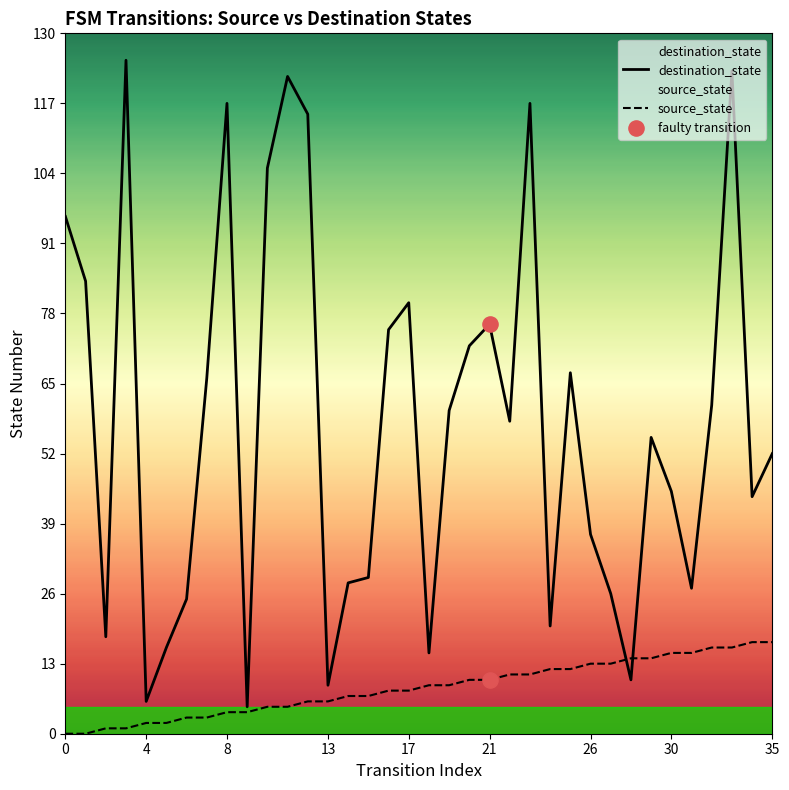

Which series has the largest Y range (max minus min)?

destination_state